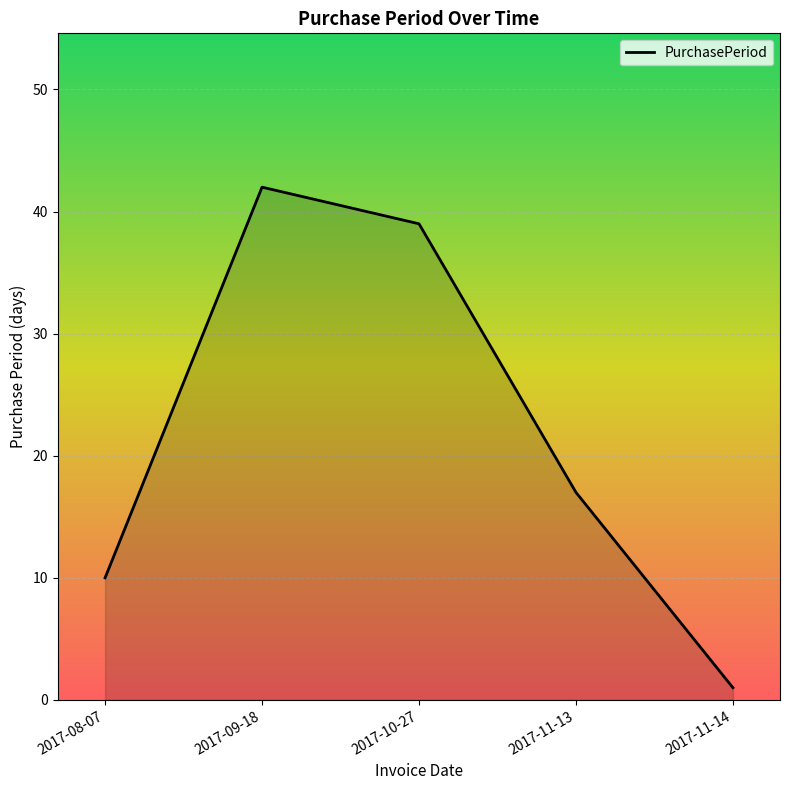

How many lines are shown in the chart?

1